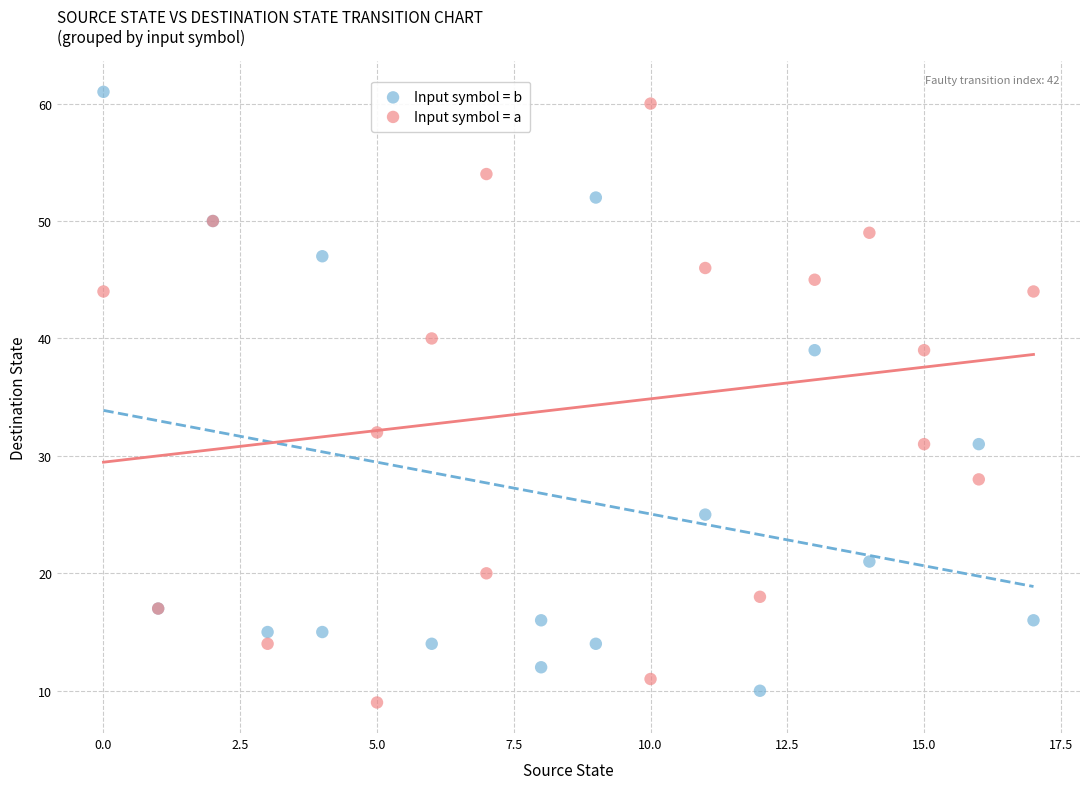

What are all the series names shown in the legend?

Input symbol = b, Input symbol = a